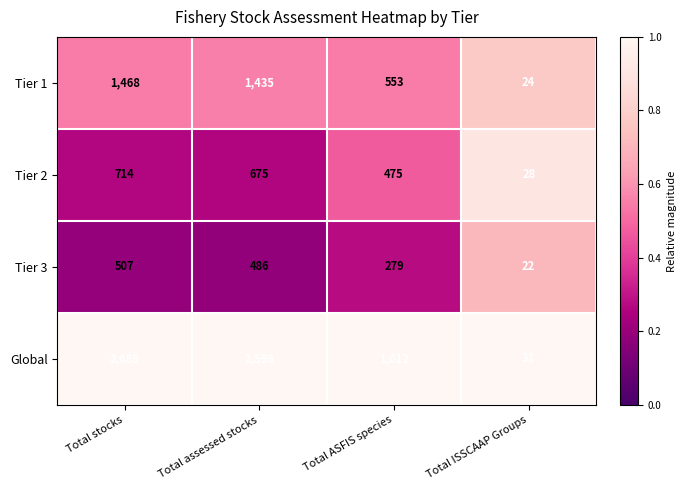

Reading left to right, what are all the values shown in this chart?

Tier 1: Total stocks=1468	Total assessed stocks=1435	Total ASFIS species=553	Total ISSCAAP Groups=24
Tier 2: Total stocks=714	Total assessed stocks=675	Total ASFIS species=475	Total ISSCAAP Groups=28
Tier 3: Total stocks=507	Total assessed stocks=486	Total ASFIS species=279	Total ISSCAAP Groups=22
Global: Total stocks=2689	Total assessed stocks=2596	Total ASFIS species=1012	Total ISSCAAP Groups=31